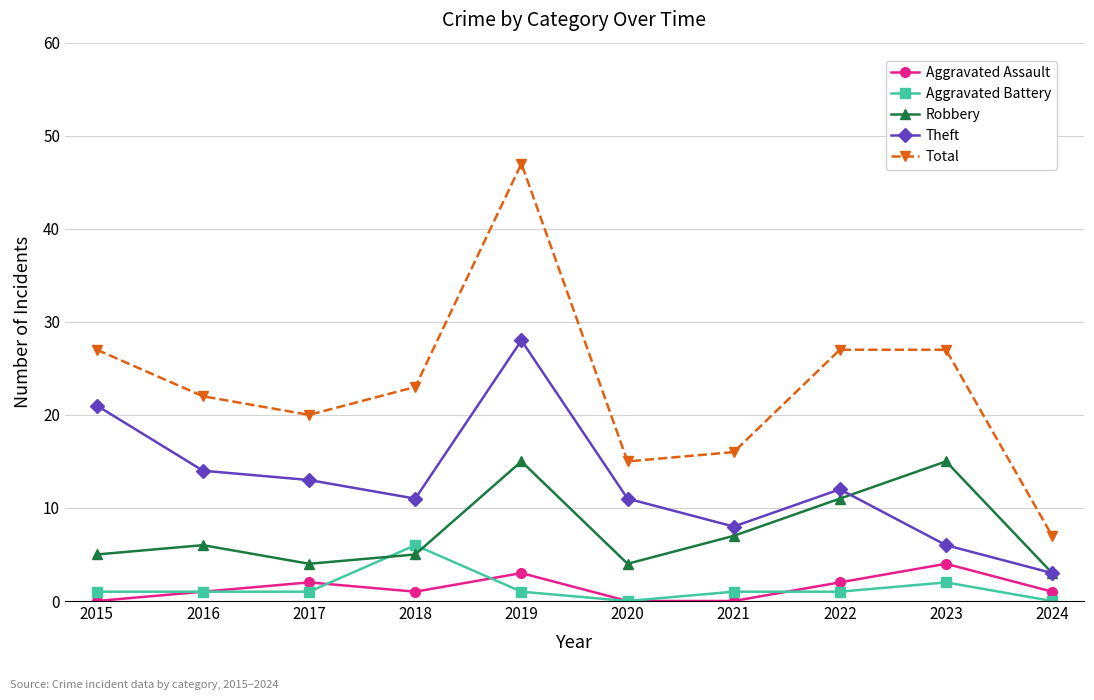

True or false: Aggravated Battery and Theft intersect in this chart.

False